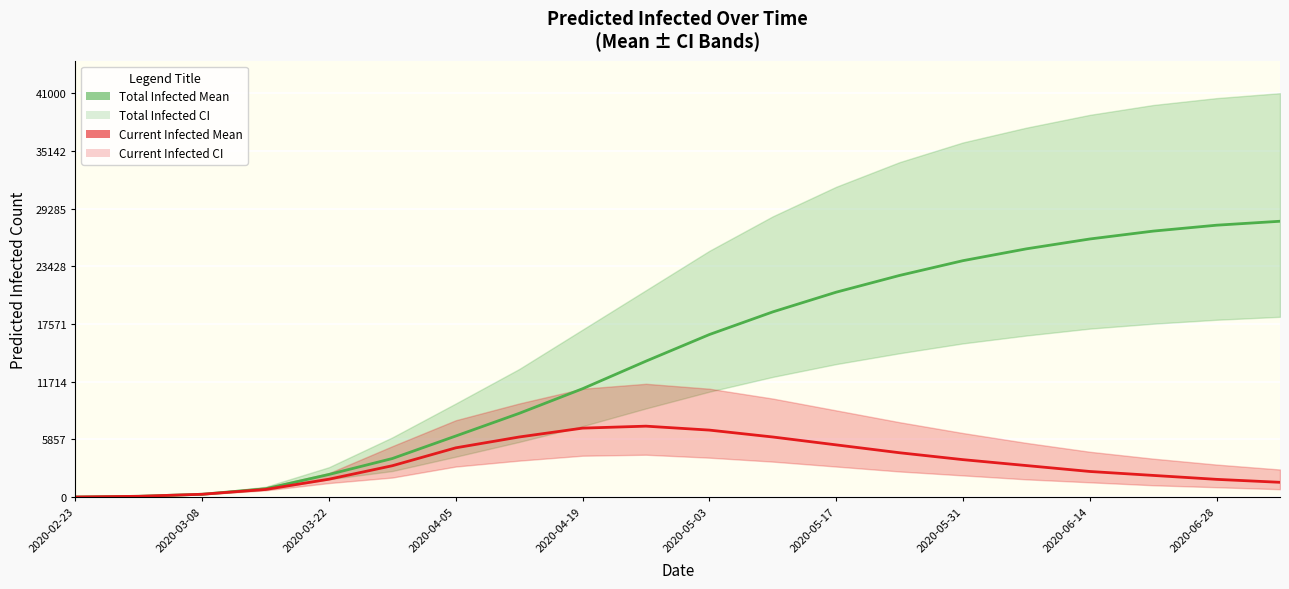

True or false: predicted_current_infected_mean and predicted_total_infected_mean intersect in this chart.

False